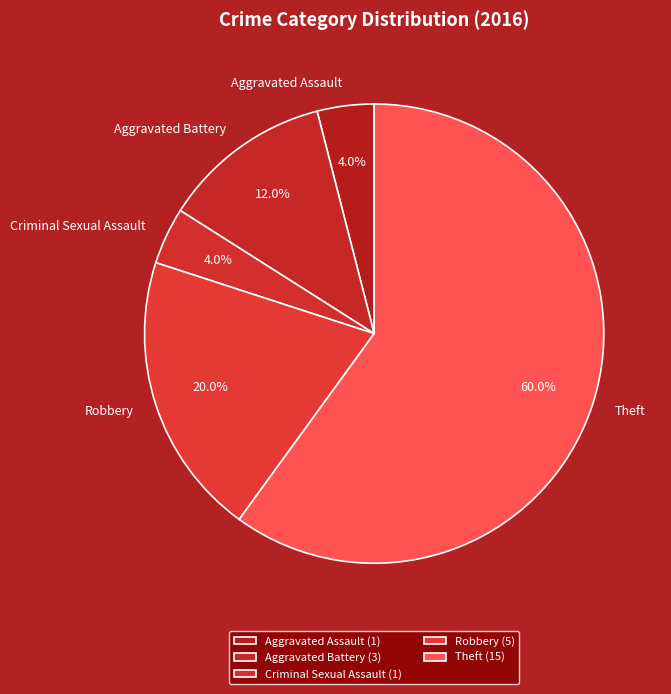

What is the total percentage of Aggravated Battery and Criminal Sexual Assault?

16.0%